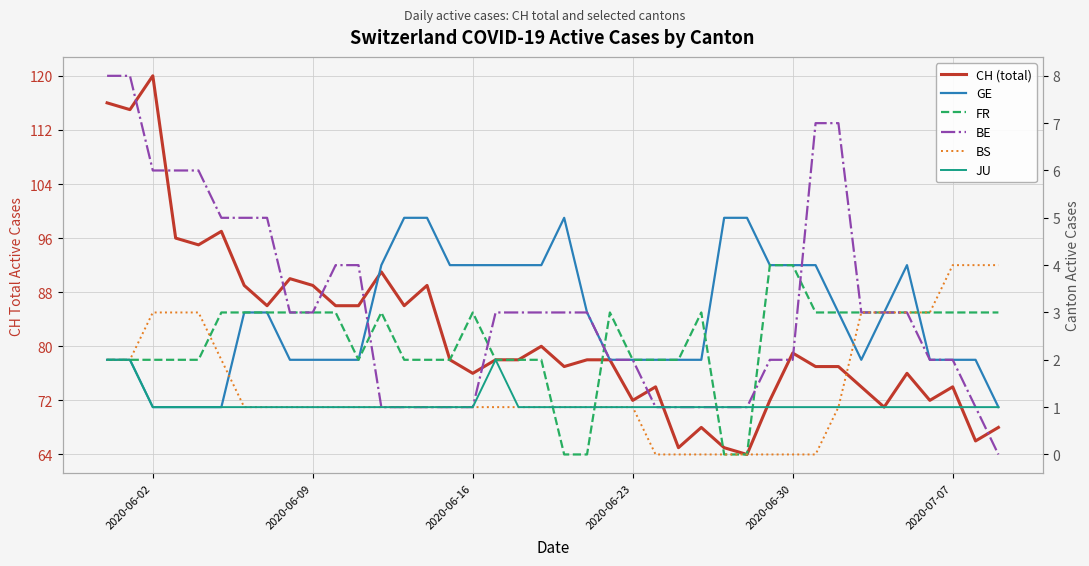

Count the number of data series in this chart.

6